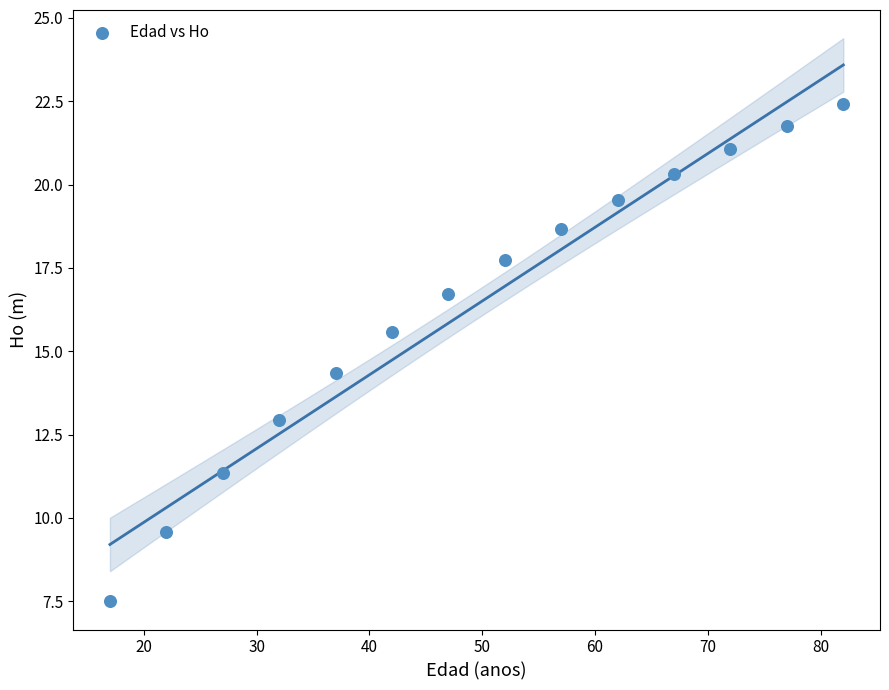

What Y value in the scatter plot is closest to 14?

14.3